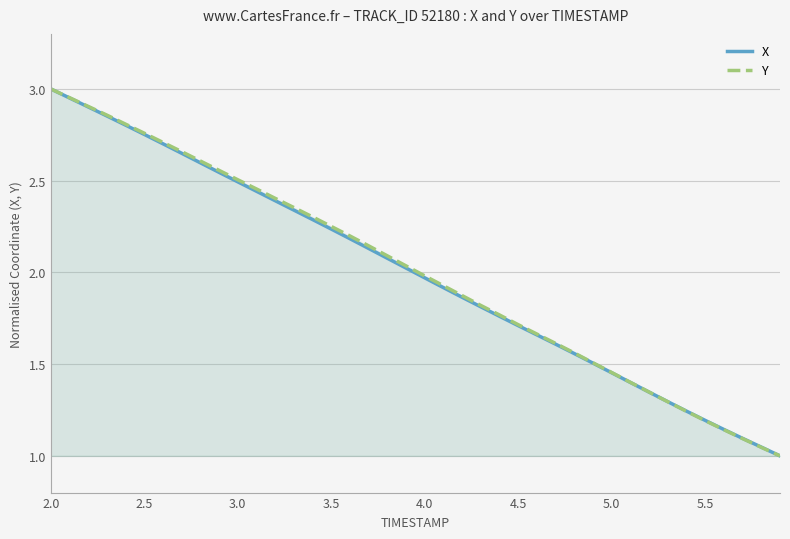

At which label does X first exceed 2?

2.0